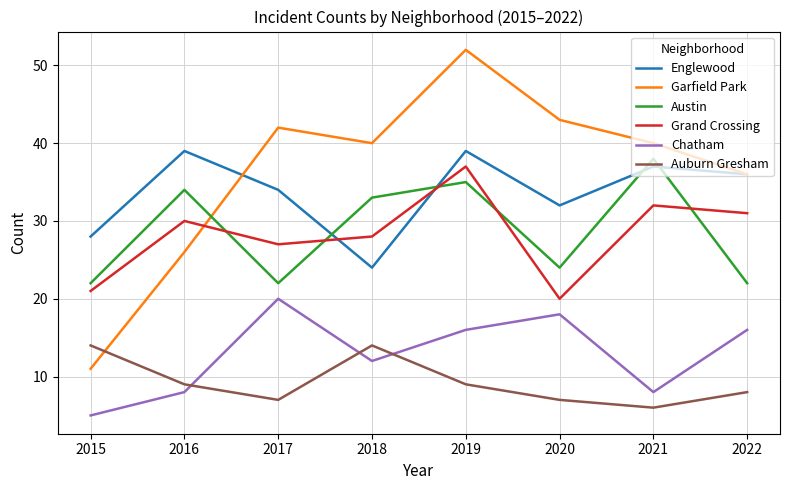

What is the total value across all series at 2018?

151